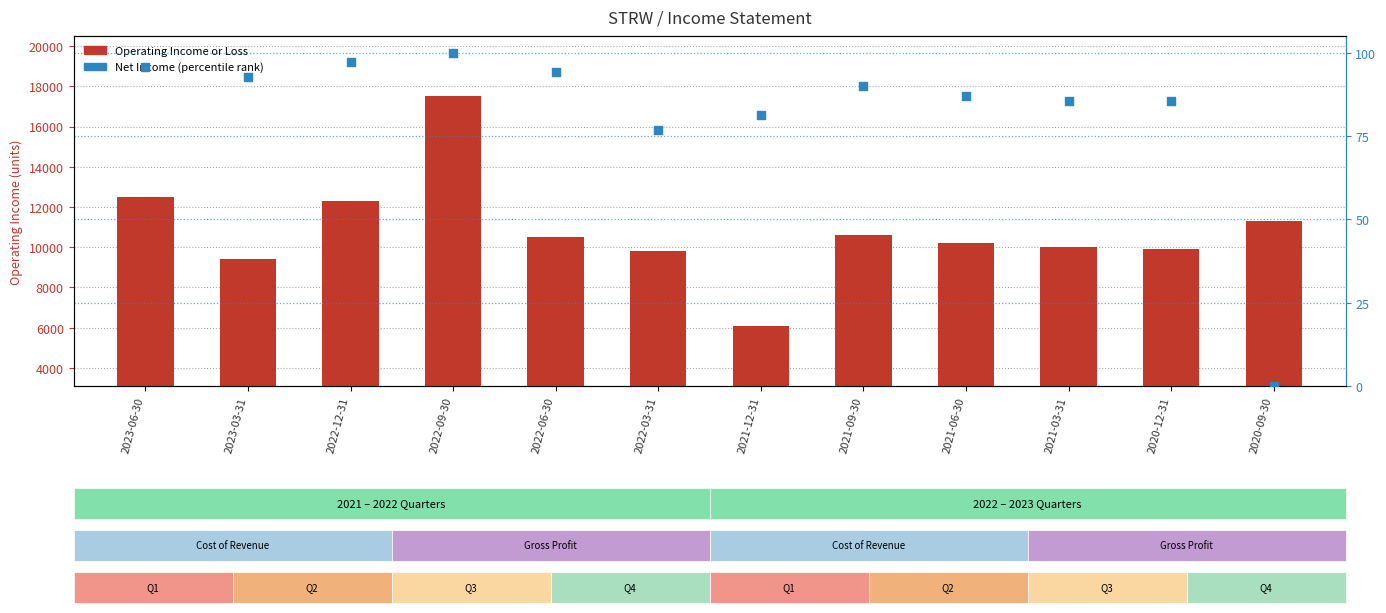

What are all the series names shown in the legend?

Operating Income or Loss, Net Income (percentile rank)